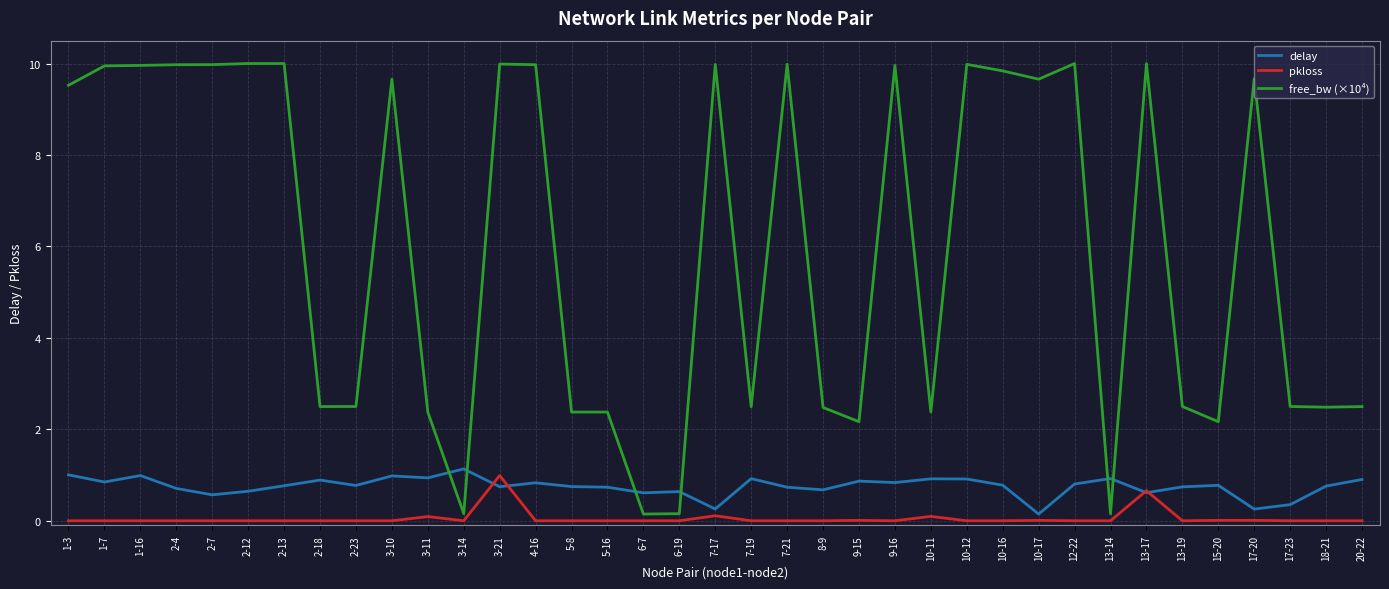

Which series ends up on top after the final intersection of free_bw (×10⁴) and delay?

free_bw (×10⁴)